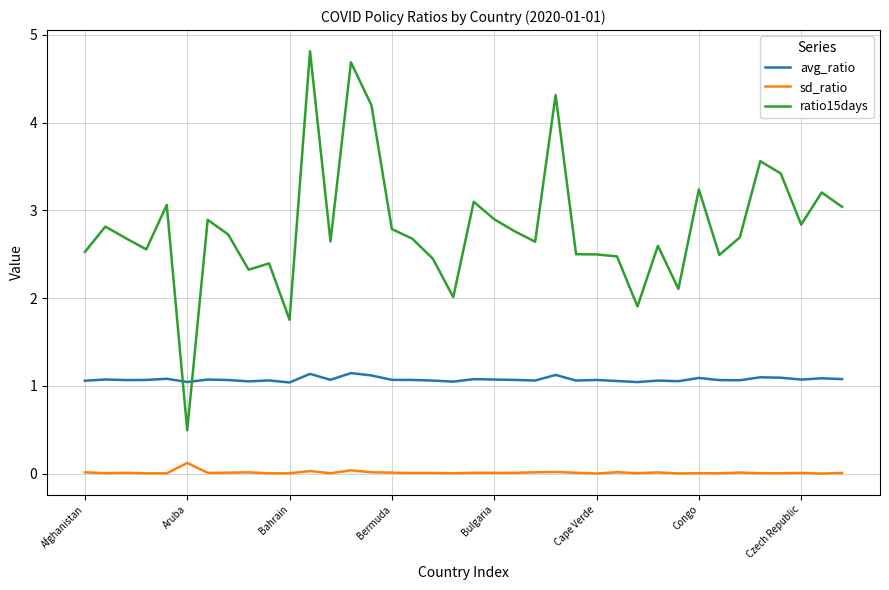

What is the maximum value shown in the chart?

4.8